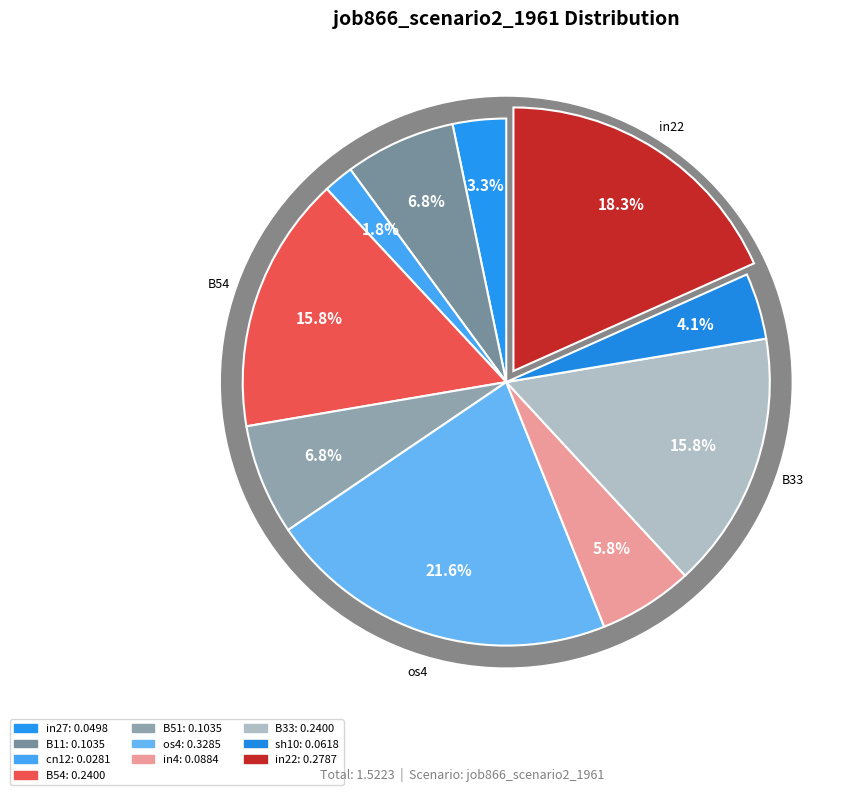

To the nearest percent, what is the combined percentage of os4 and in22?

40%